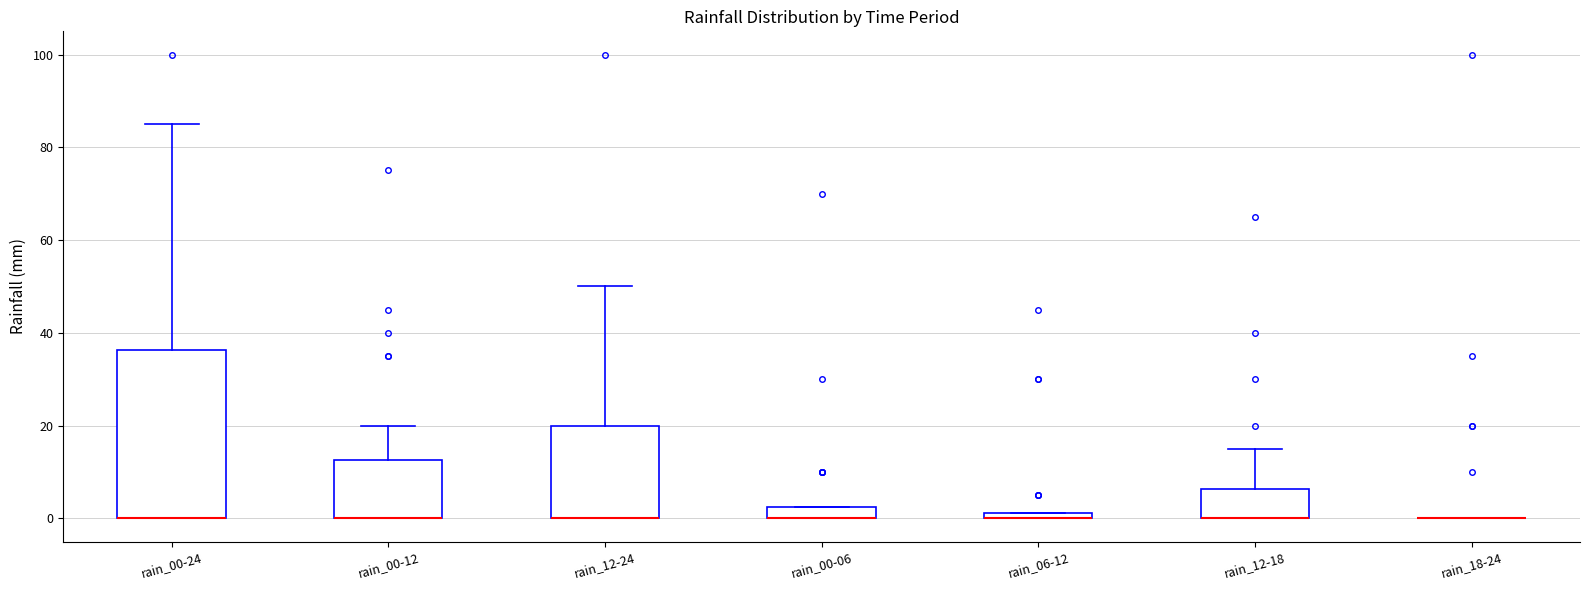

Where is the lower edge of the box for rain_00-06 on the y-axis? The values are not printed on the chart, so give them approximately, as read against the axis.

0